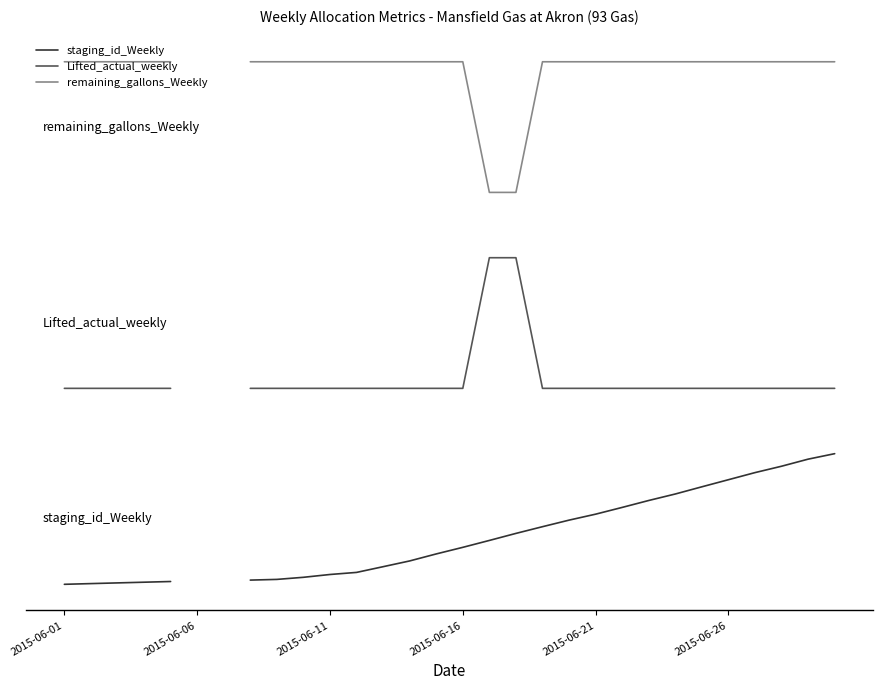

Is it true that staging_id_Weekly equals 0.0 at 8?

True